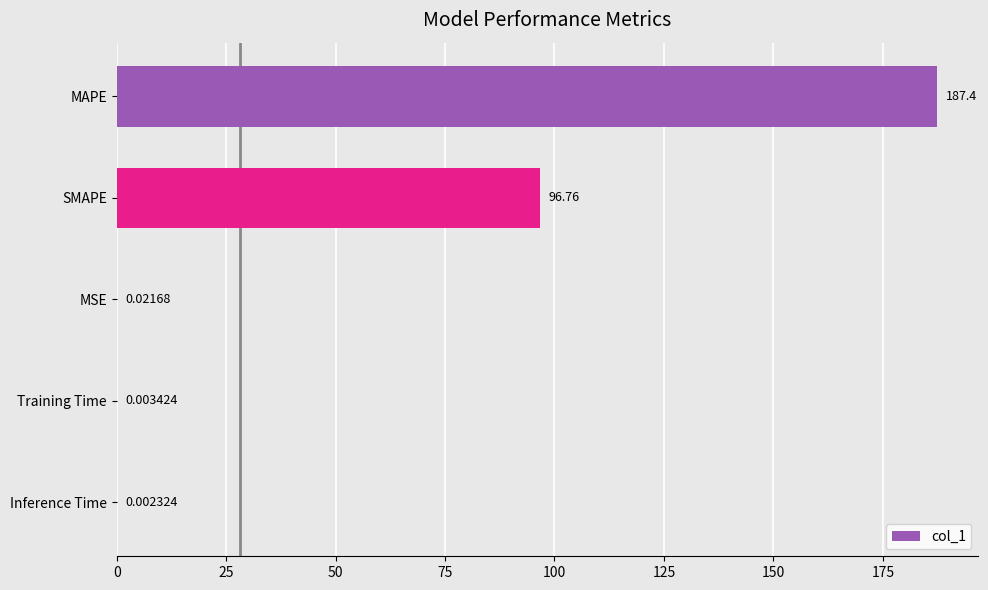

Count the number of data series in this chart.

1